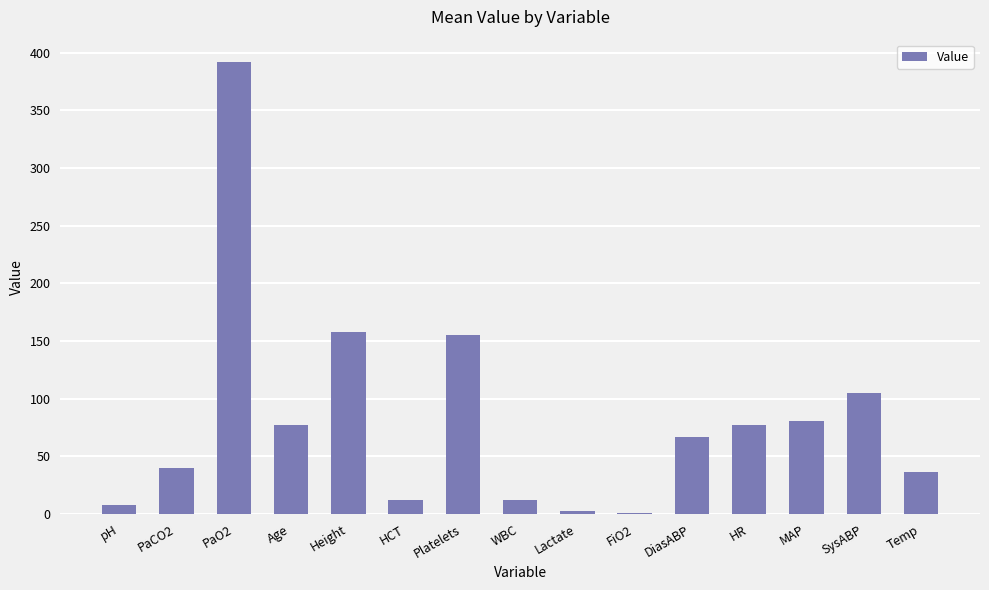

What is the sum of the values at MAP and SysABP?

185.5